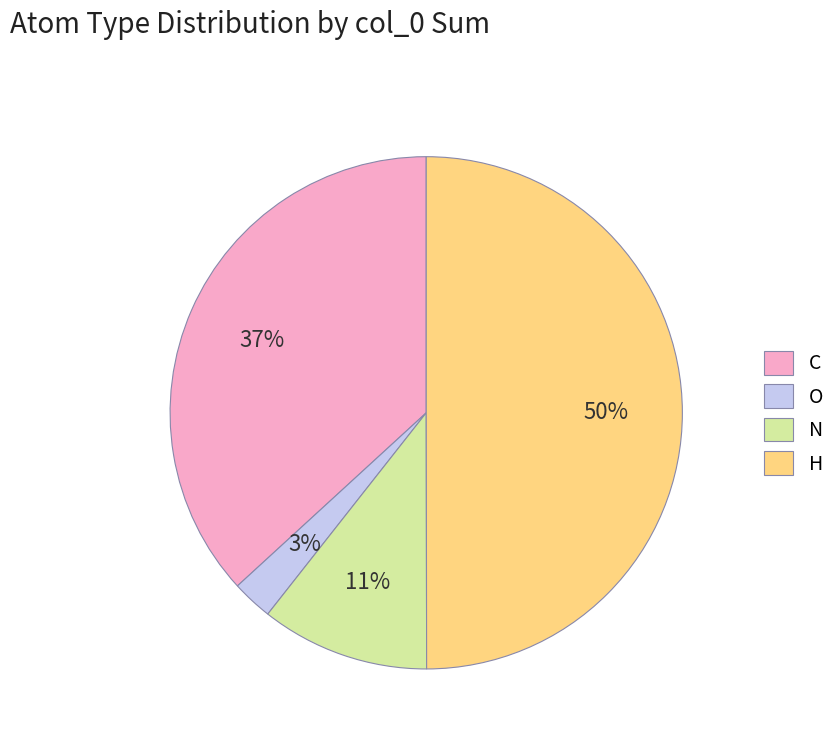

To the nearest percent, what is the difference between the largest and smallest slice percentages?

47%